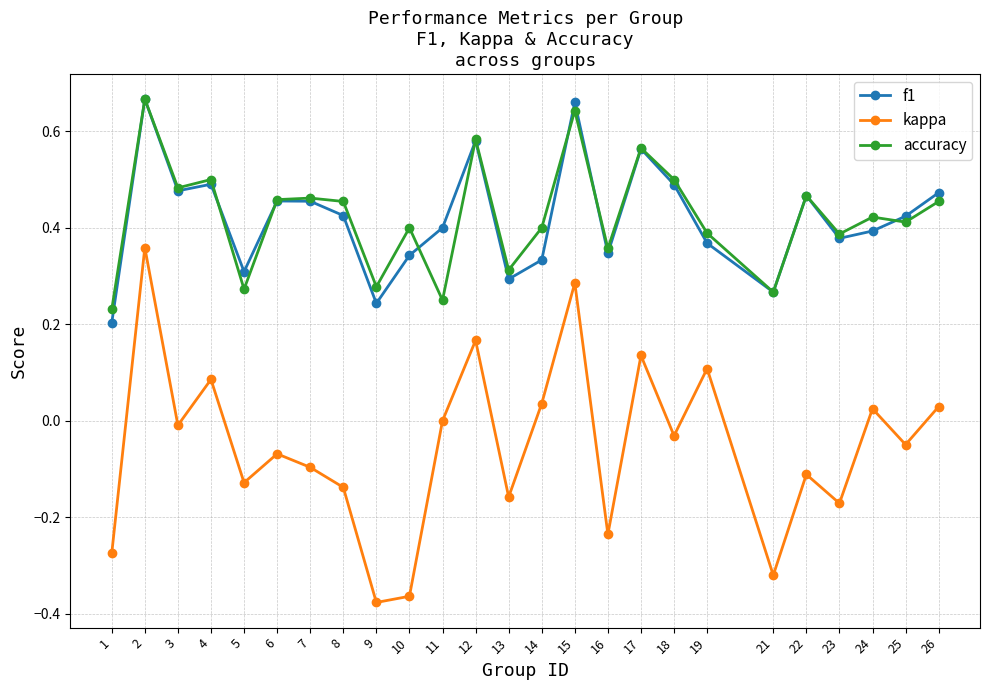

Which series has the largest range (max minus min)?

kappa